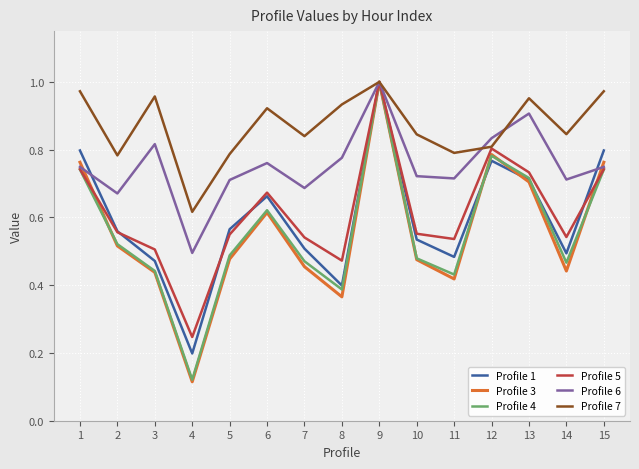

Is this an area chart (filled region under the line)?

No